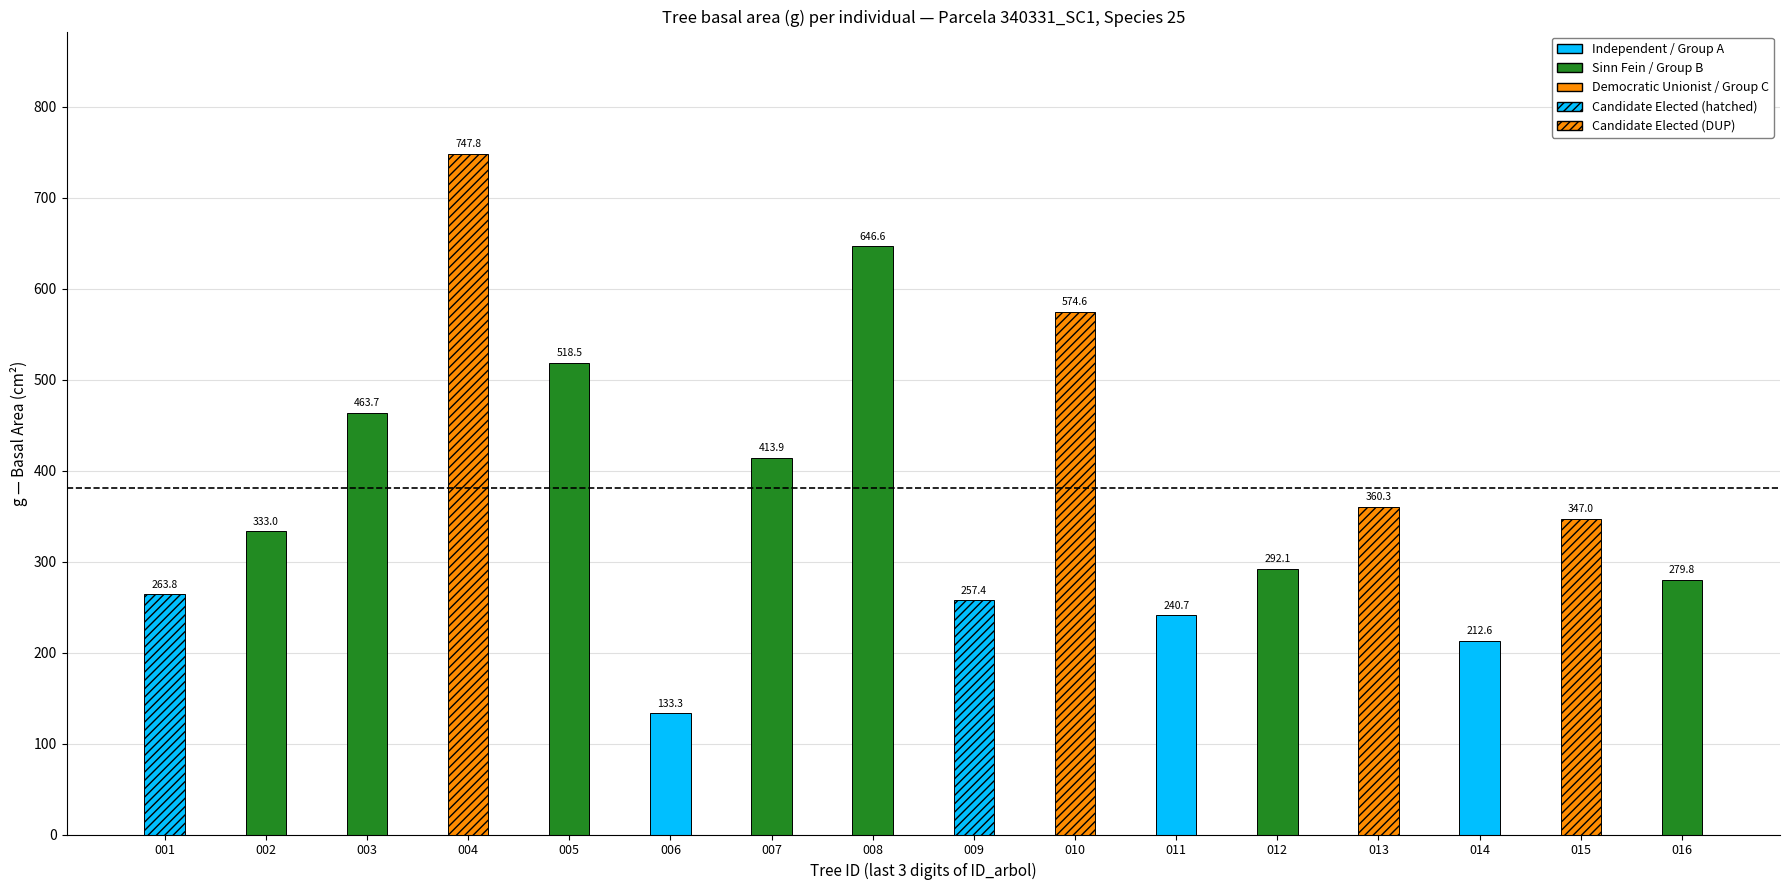

Where does the data first go above 347?

003